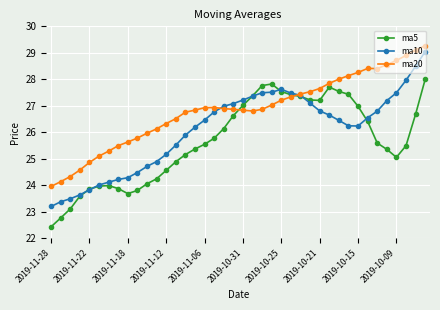

How many values in the ma5 series exceed 25?

26